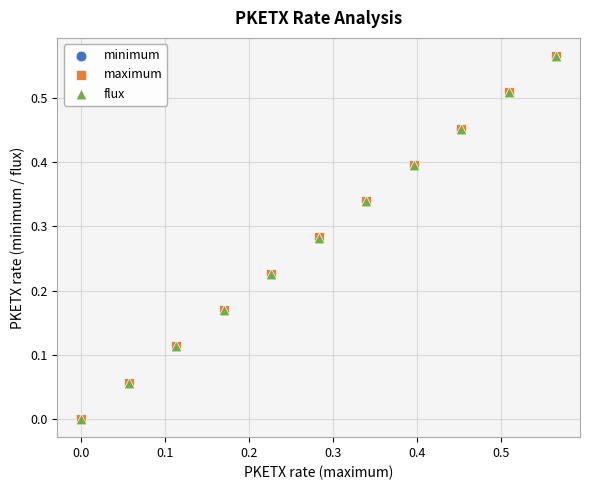

What are all the series names shown in the legend?

minimum, maximum, flux